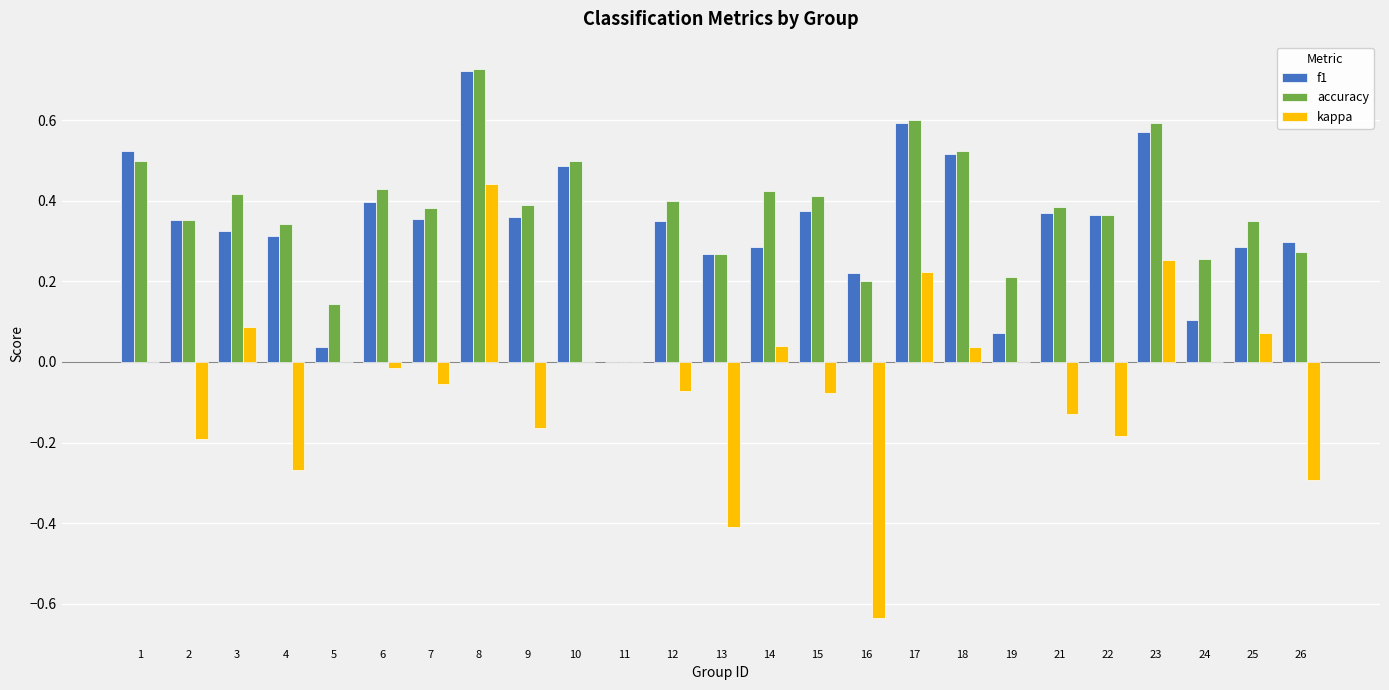

Is it true that f1 equals 0.6 at 2?

False